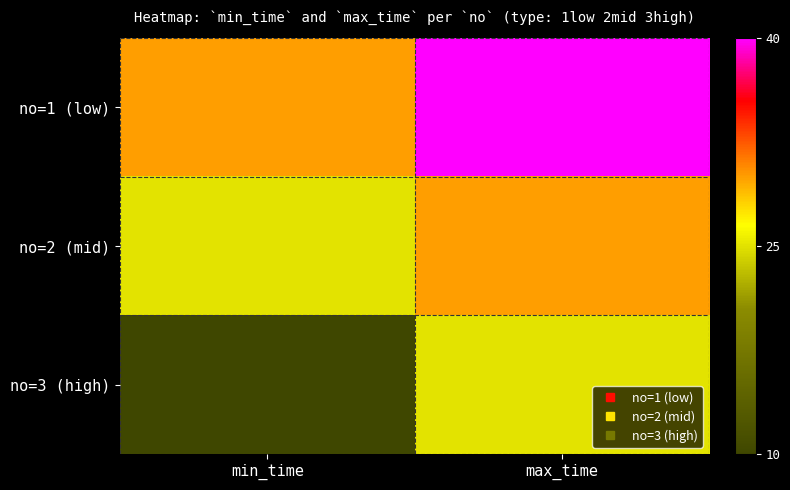

What is the total value across all series at max_time?

95